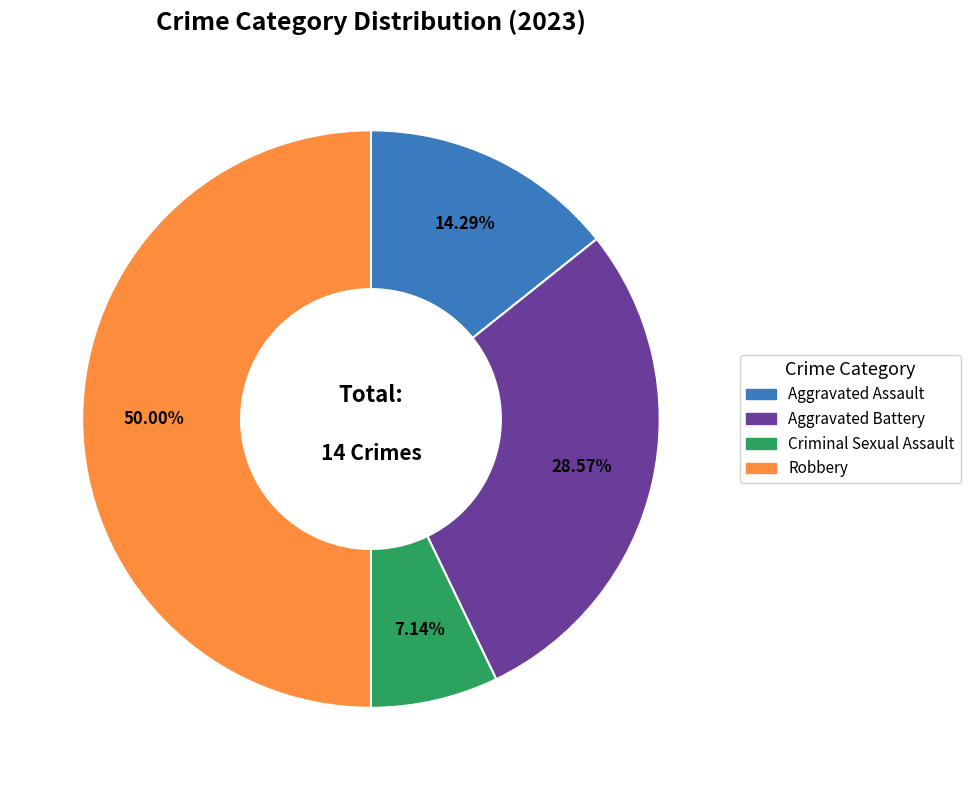

Which has a higher value, Aggravated Battery or Aggravated Assault?

Aggravated Battery